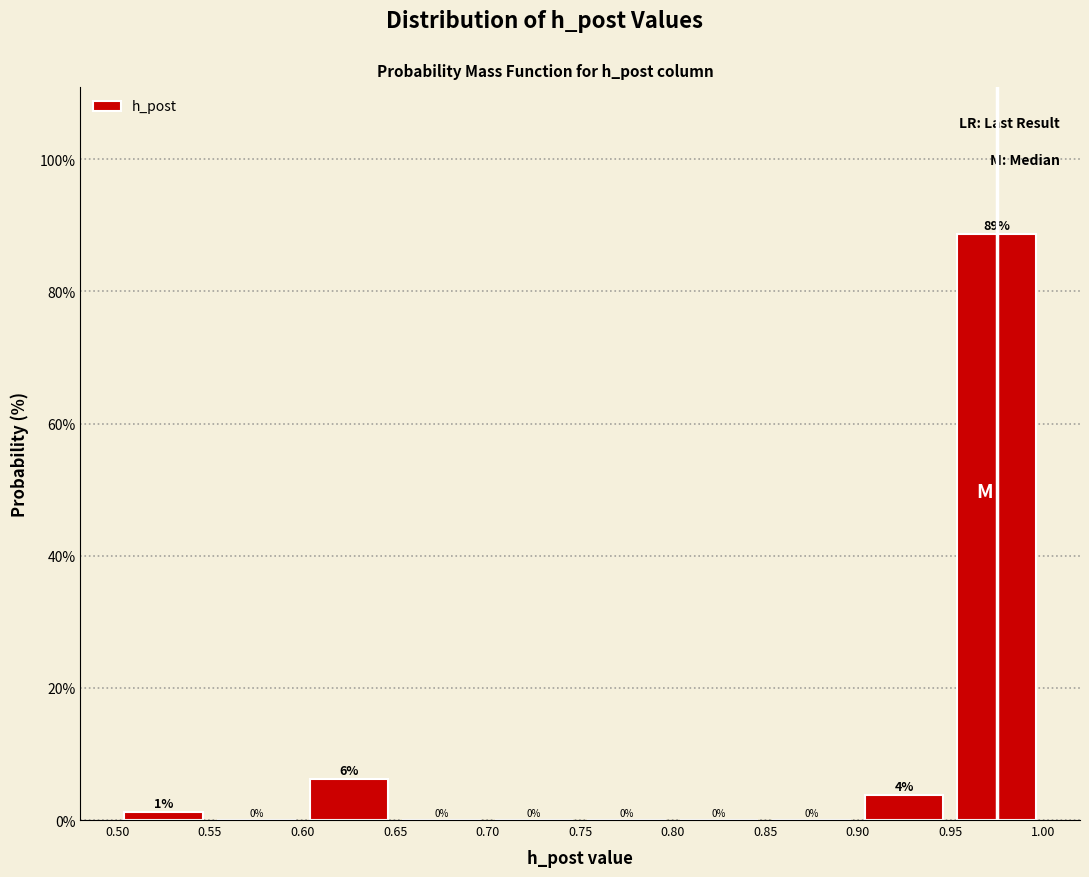

Over which range of the x-axis is the bar tallest?

0.95 to 1.00